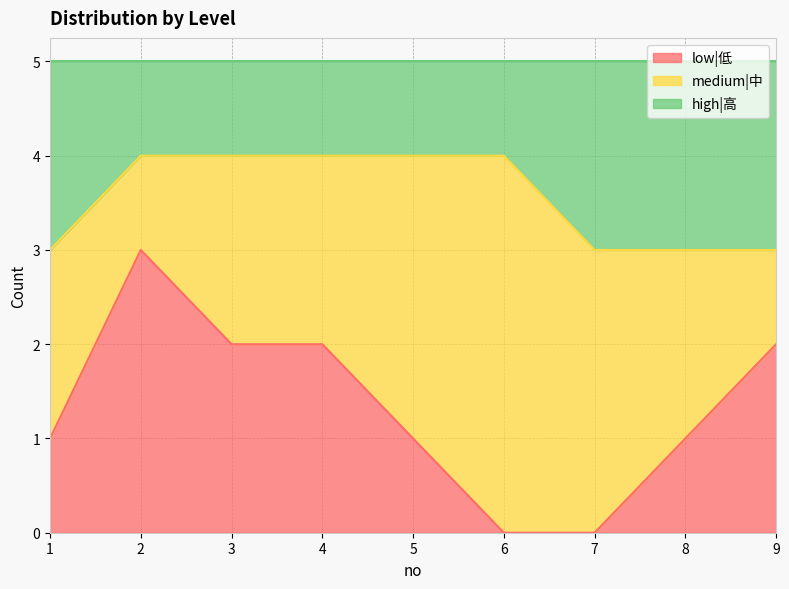

What is the maximum value for low|低?

3